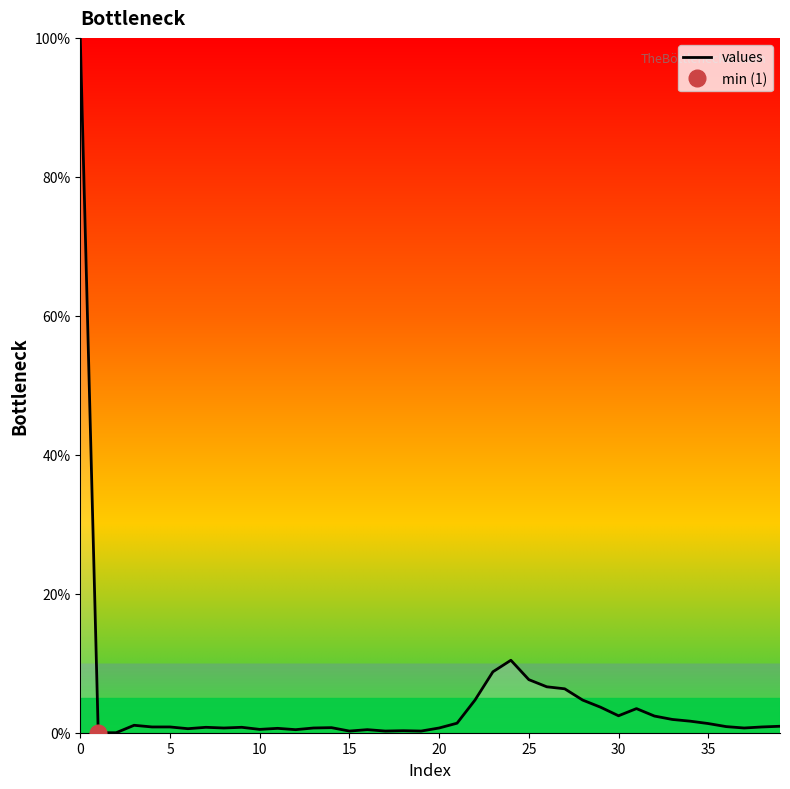

What is the highest value of the values series?

100.0